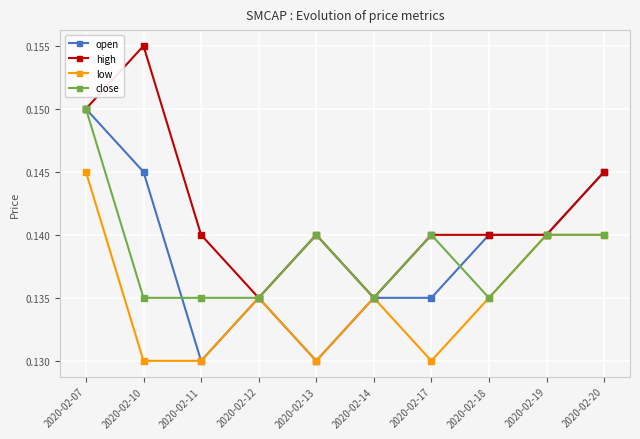

True or false: high has more than 1 interior local peaks.

True